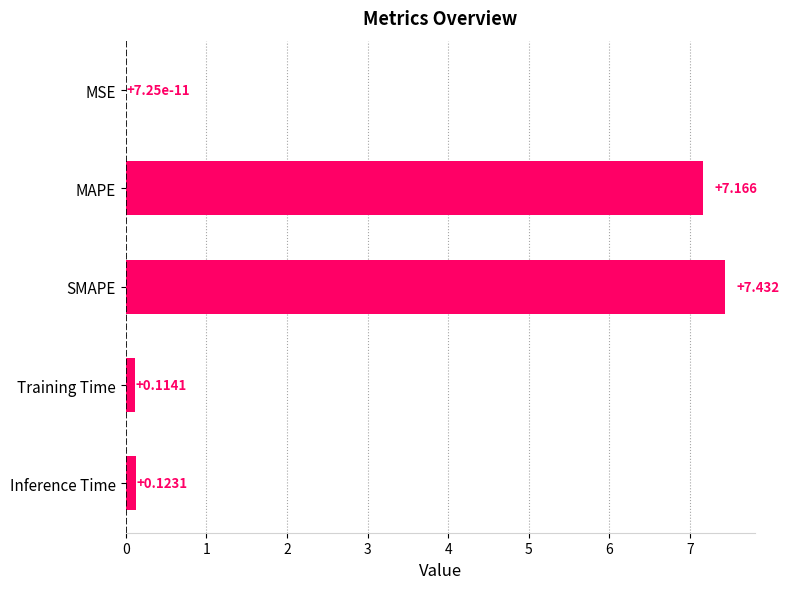

Which category has the highest value across all series?

SMAPE